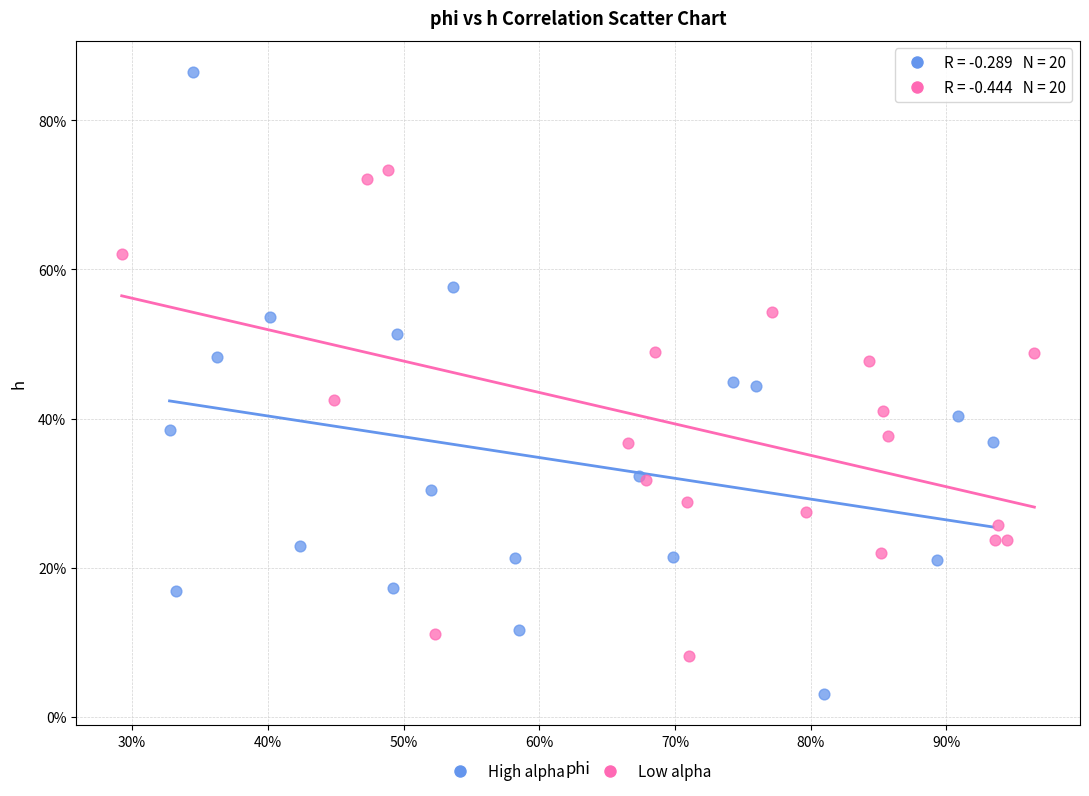

What are all the series names shown in the legend?

High alpha, Low alpha